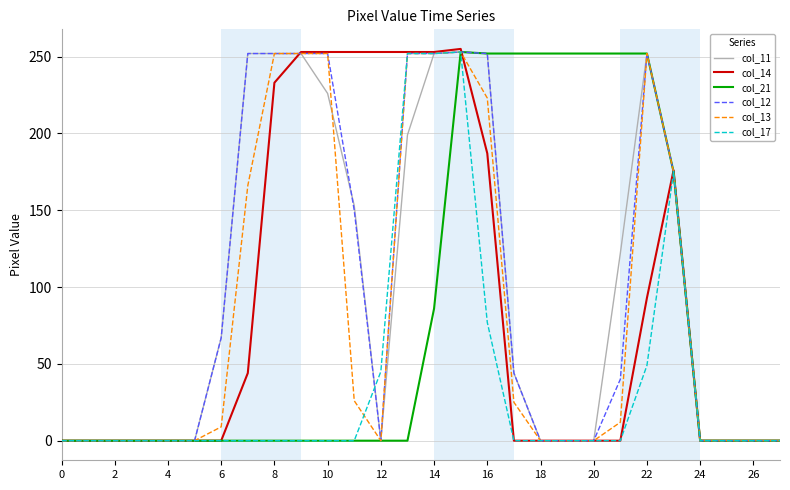

How many lines are shown in the chart?

6